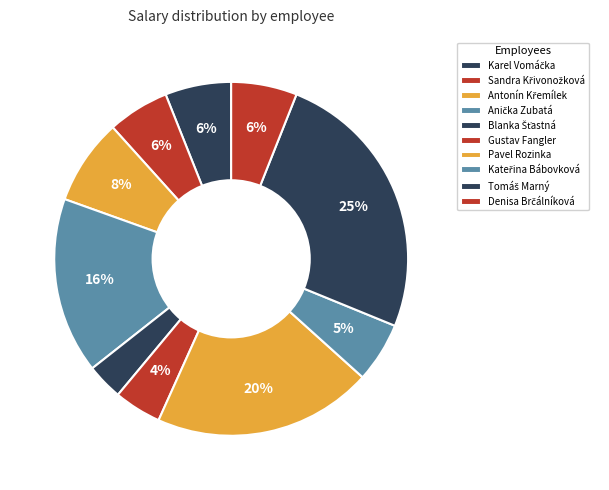

How many segments does this pie chart have?

10